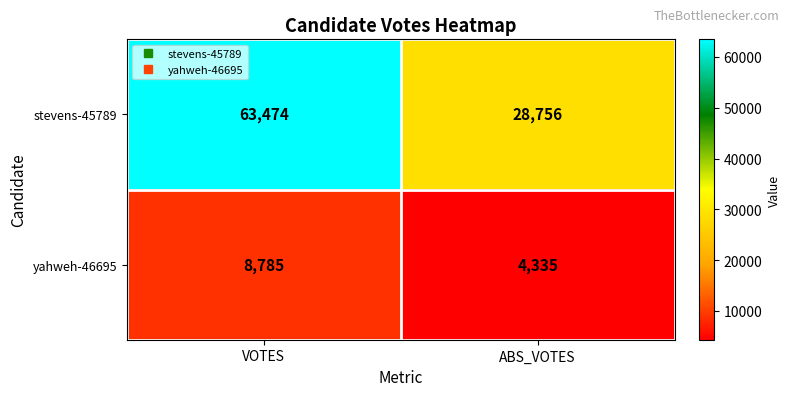

What is the difference between the maximum and minimum values in the yahweh-46695 series?

4450